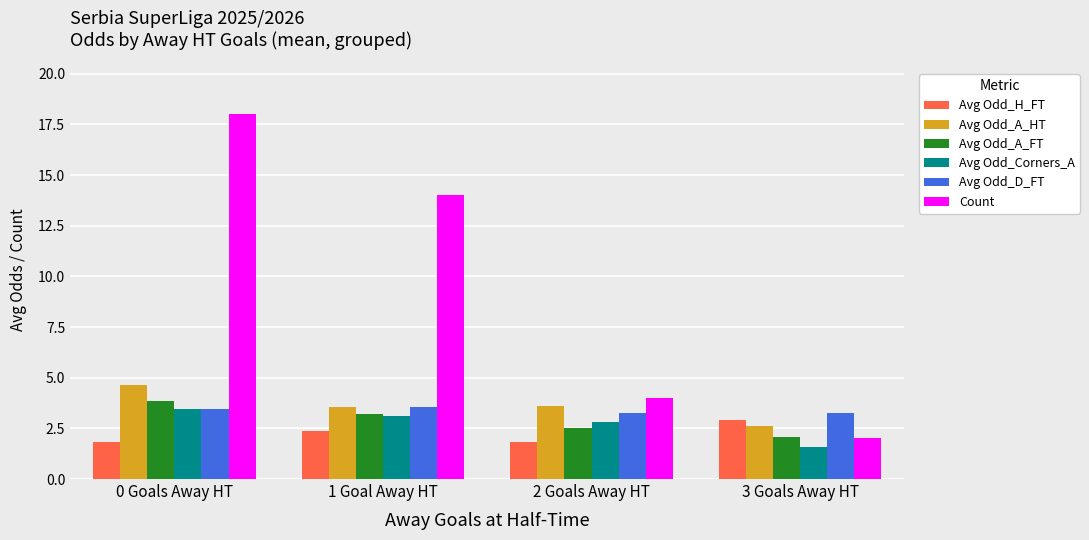

The Avg Odd_Corners_A series shows 3.5 at 0 Goals Away HT. True or false?

True